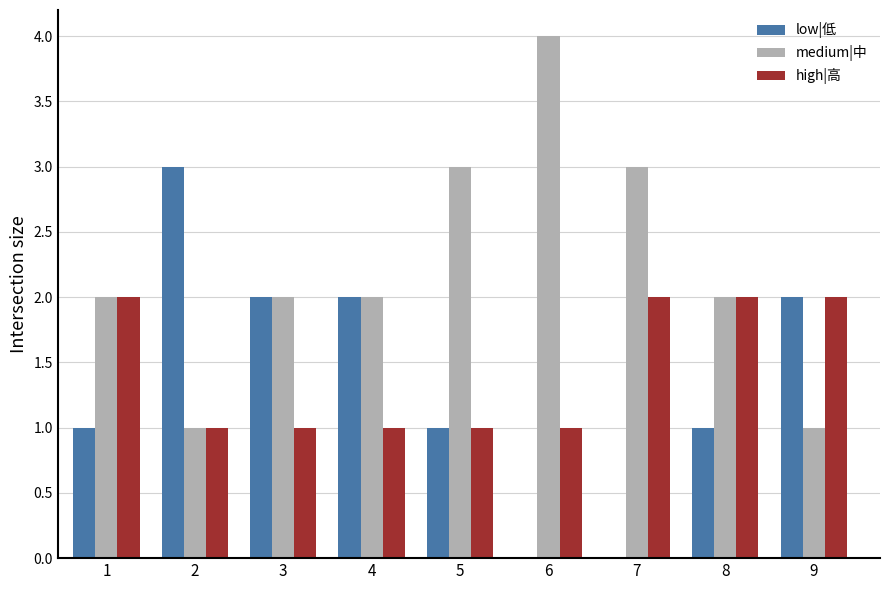

What is the total value across all series at 5?

5